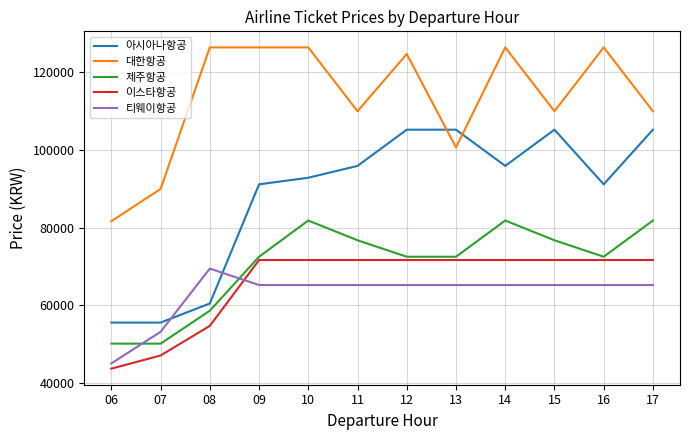

What is the smallest value displayed?

43729